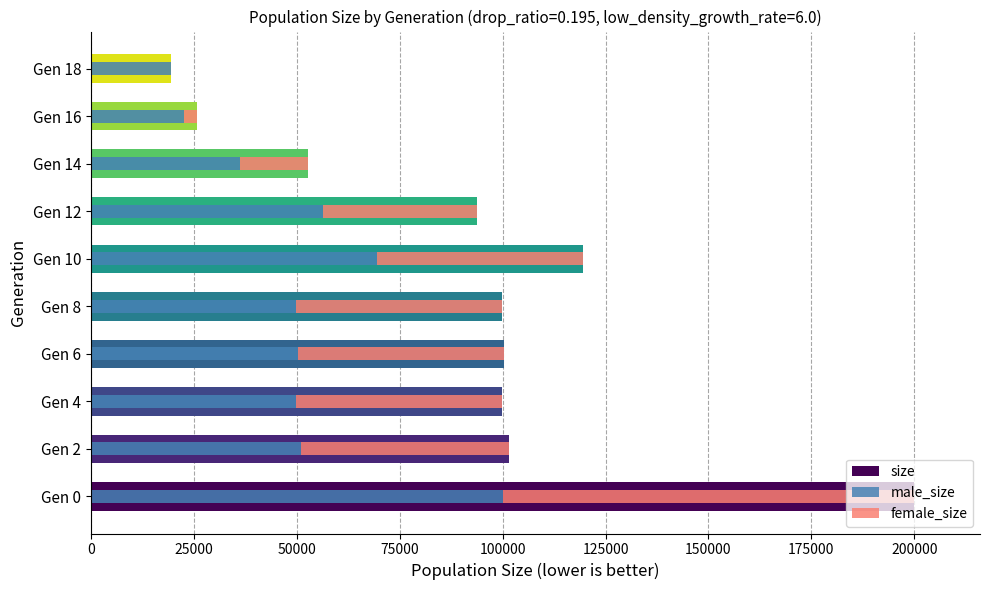

What is the value of the size bar at the 1st from the left?

199963